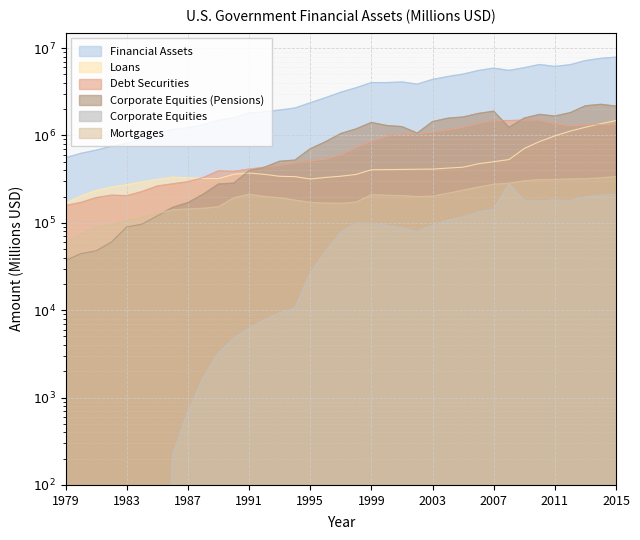

Which series has the largest range (max minus min)?

Financial Assets